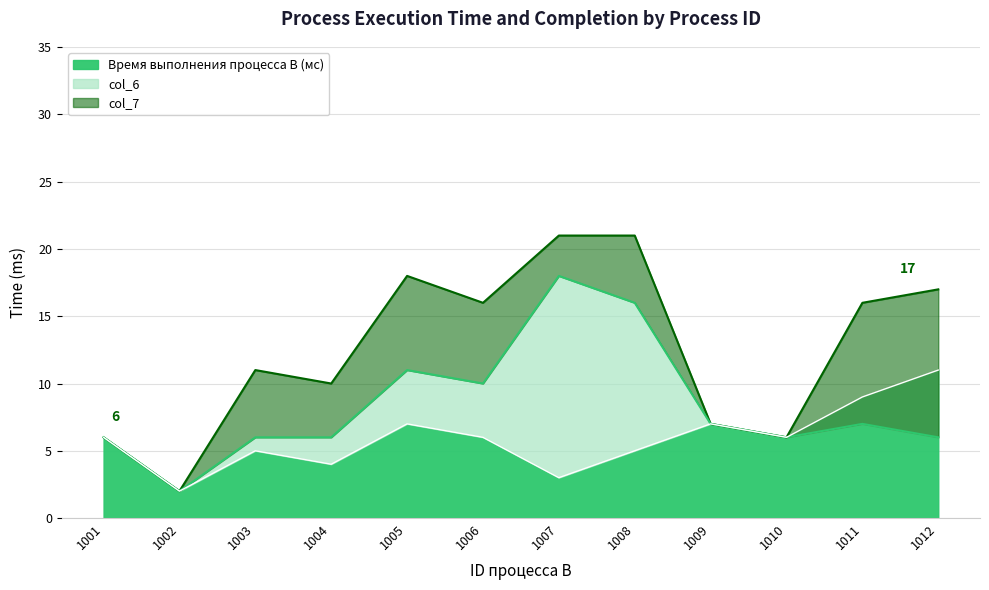

Reading left to right, list all the values displayed in this chart.

col_7: 6	2	11	10	18	16	21	21	7	6	16	17
Время выполнения процесса B (мс): 6	2	5	4	7	6	3	5	7	6	9	11
col_6: 6	2	6	6	11	10	18	16	7	6	7	6